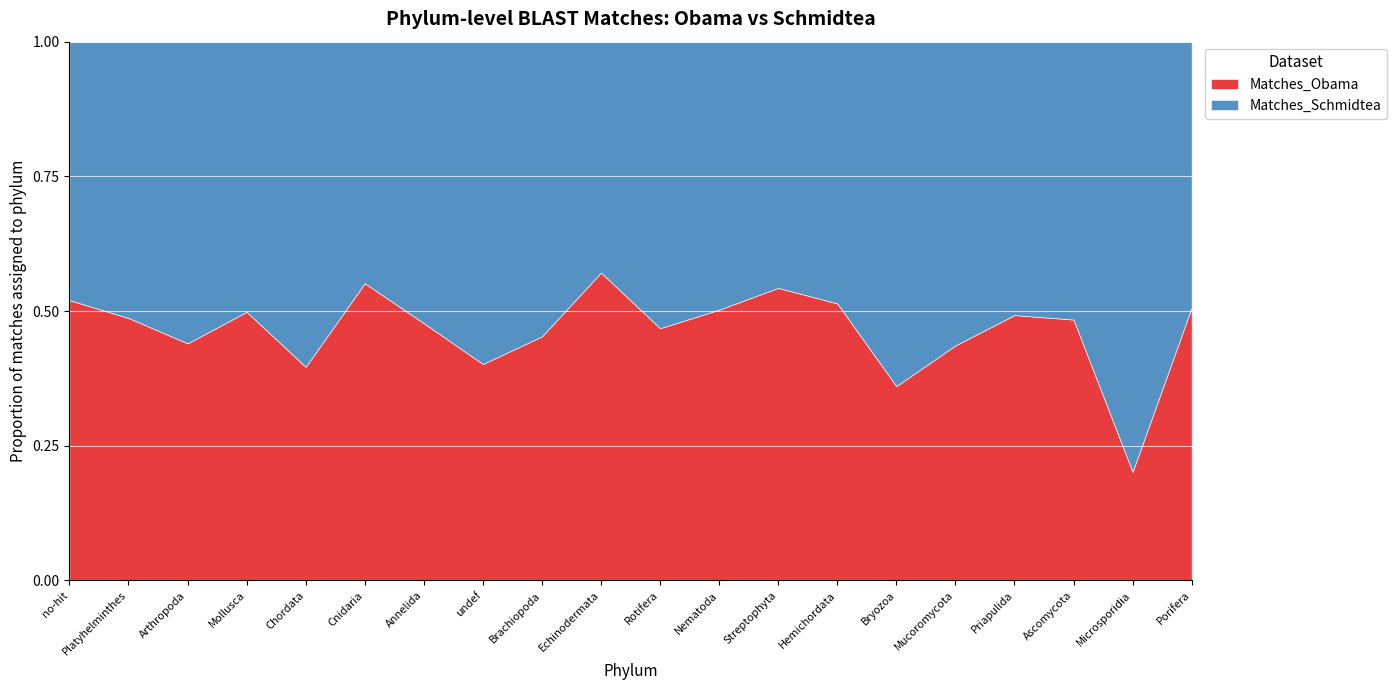

Which series has the widest spread of values?

Matches_Obama